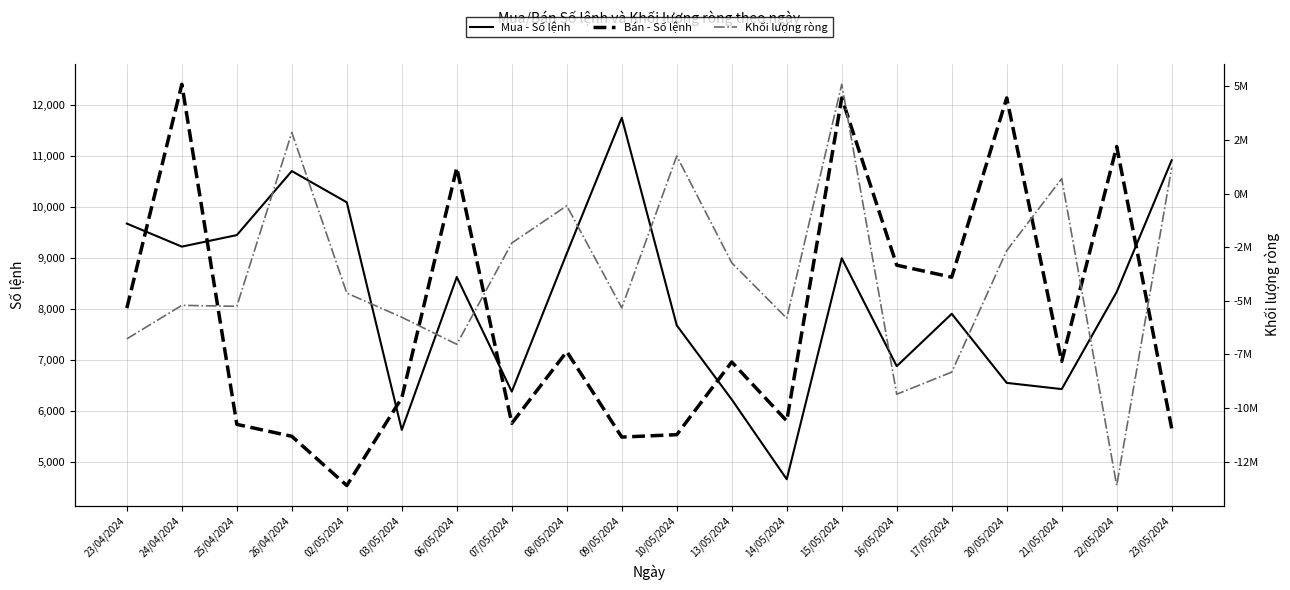

What is the label of the 13th point from the left?

14/05/2024